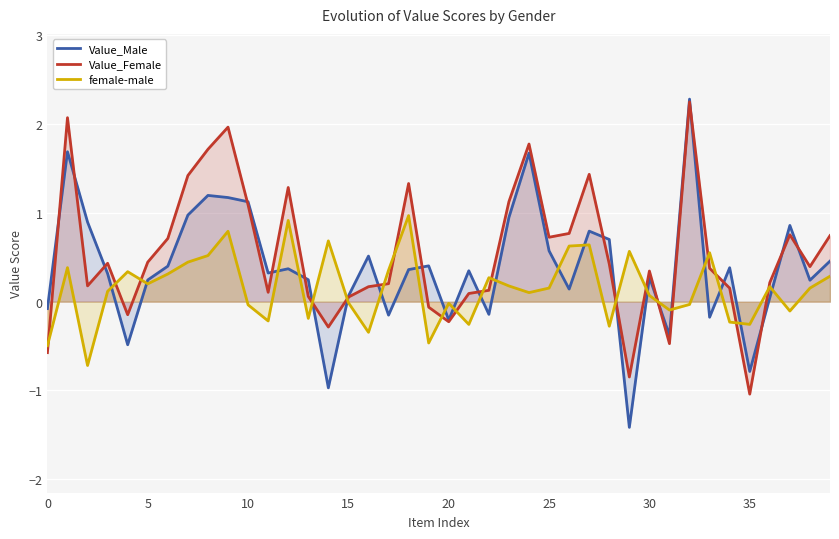

What is the lowest value of the Value_Female series?

-1.0